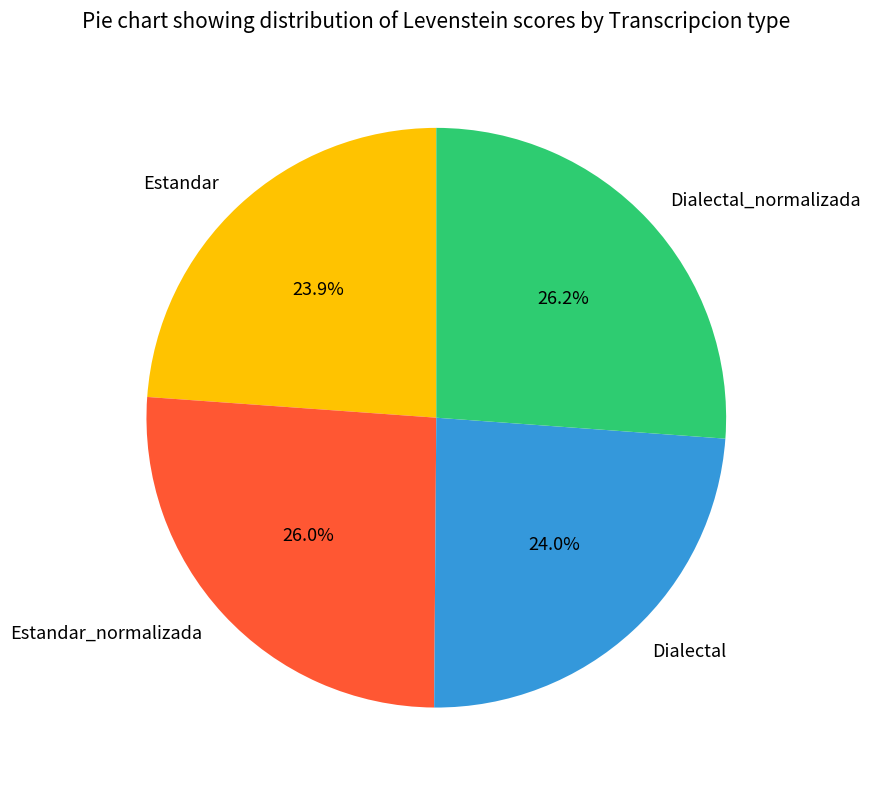

What is the ratio of the value at Dialectal to the value at Estandar?

1.0